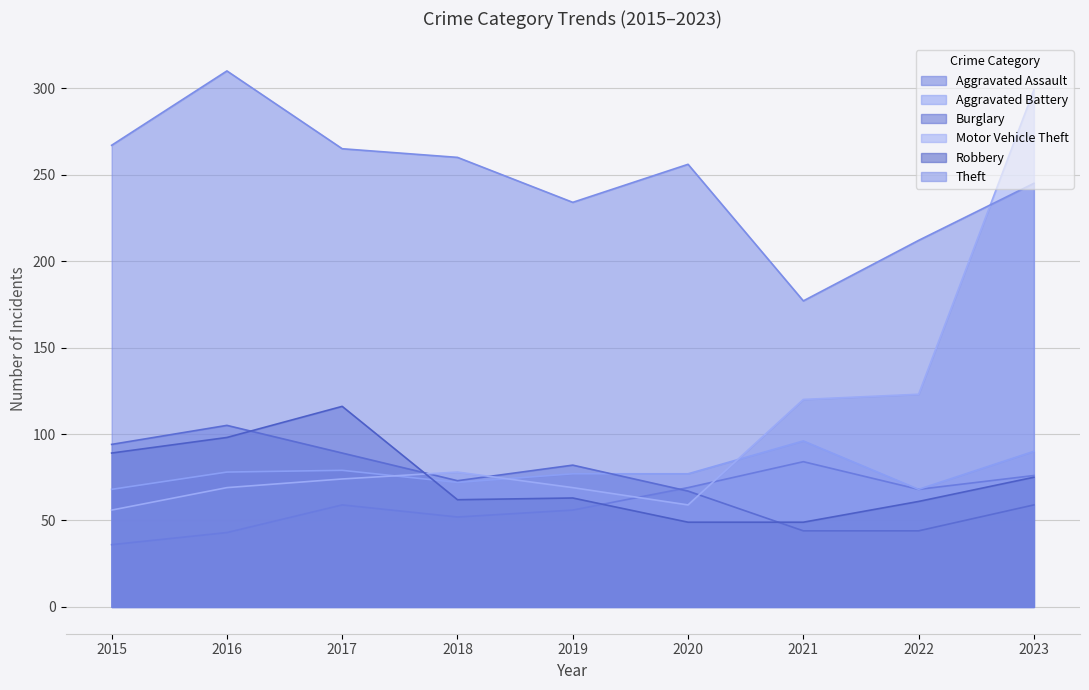

Is it true that Aggravated Battery equals 96 at 2021?

True